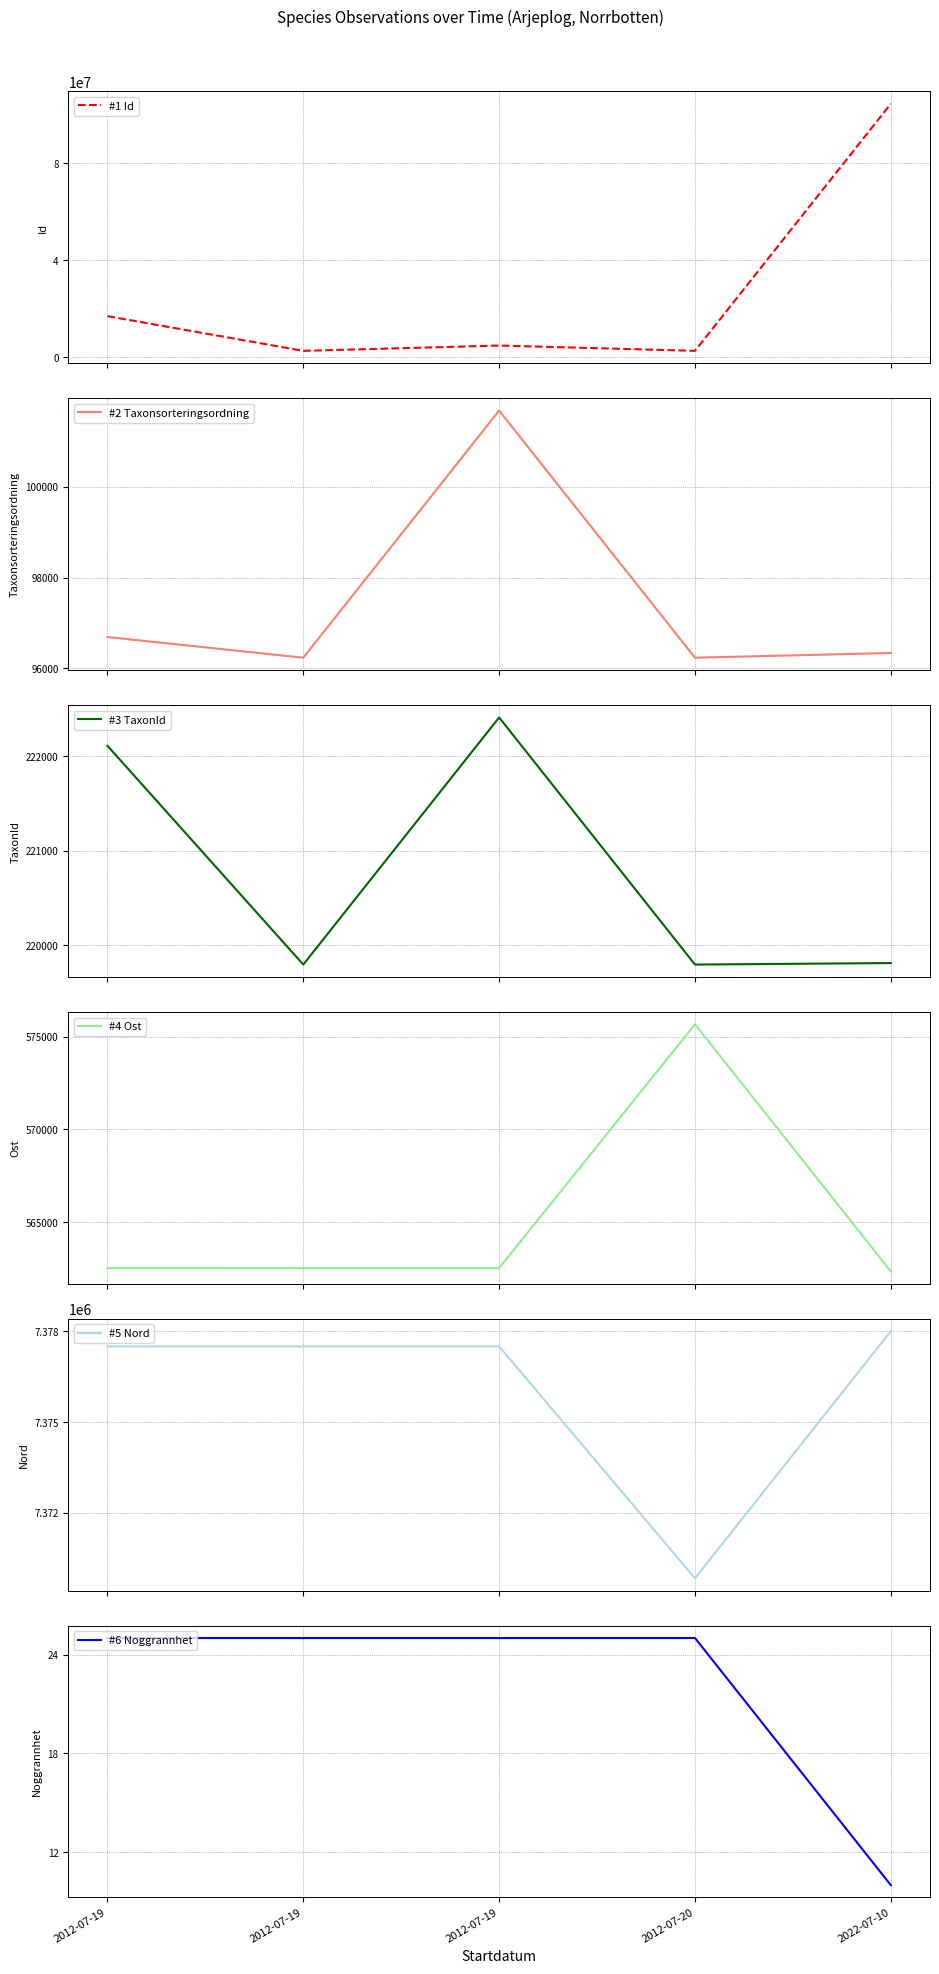

What are all the series names shown in the legend?

#1 Id, #2 Taxonsorteringsordning, #3 TaxonId, #4 Ost, #5 Nord, #6 Noggrannhet